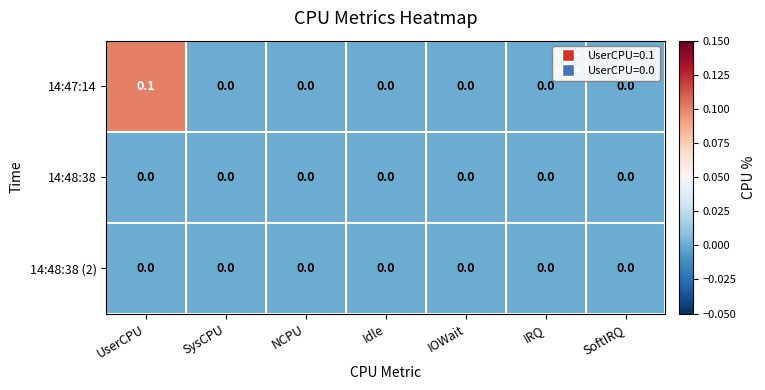

Which series has the largest range (max minus min)?

14:47:14